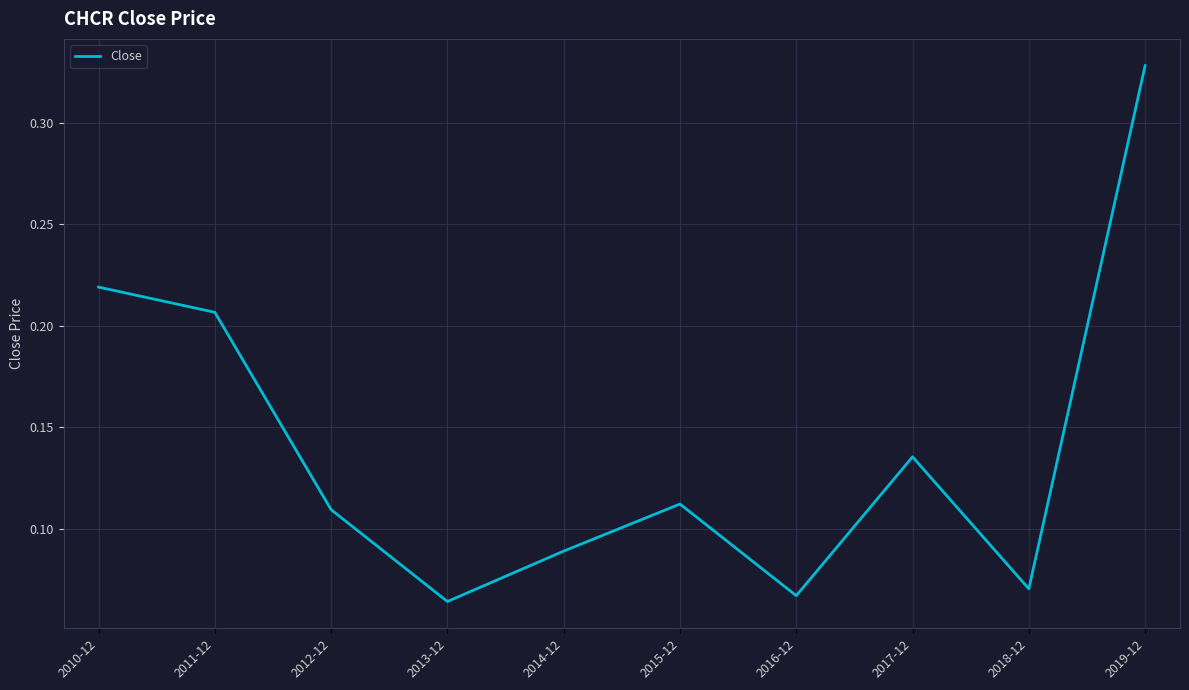

How many lines are shown in the chart?

1